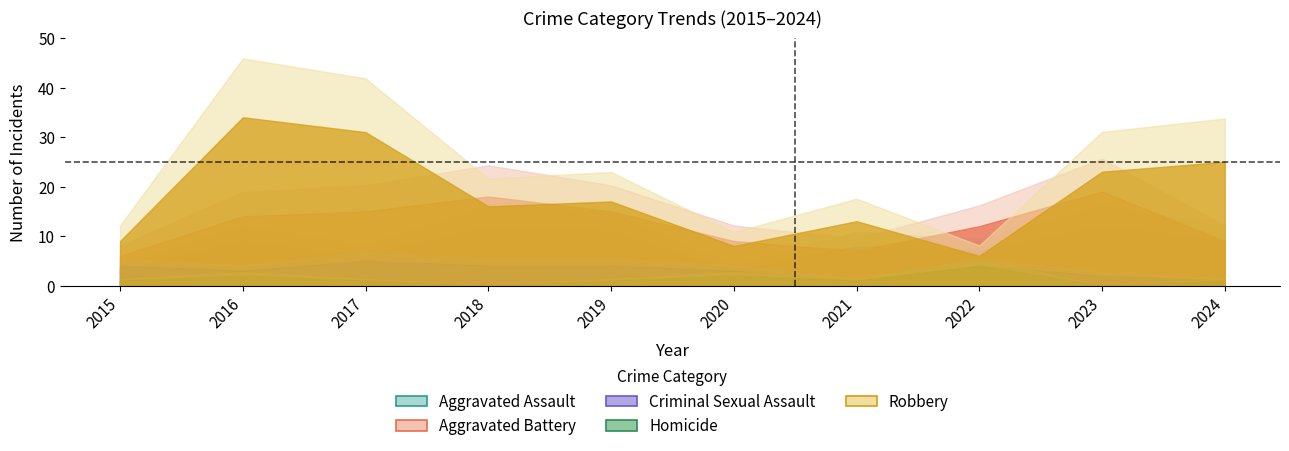

Count the number of data series in this chart.

5